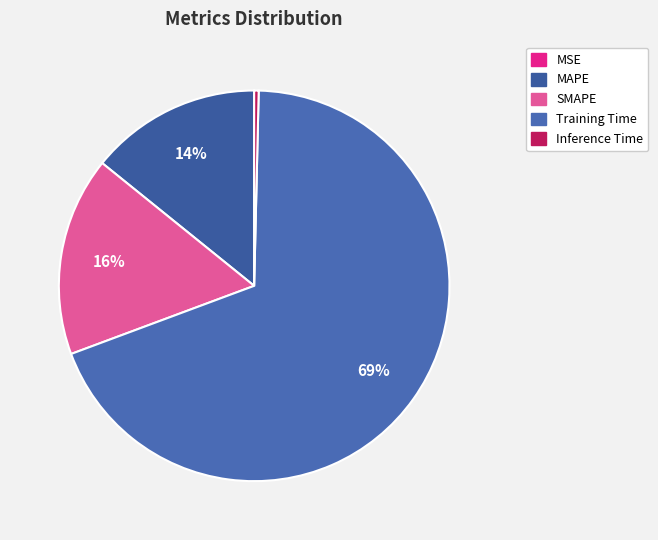

Which category accounts for the majority?

Training Time